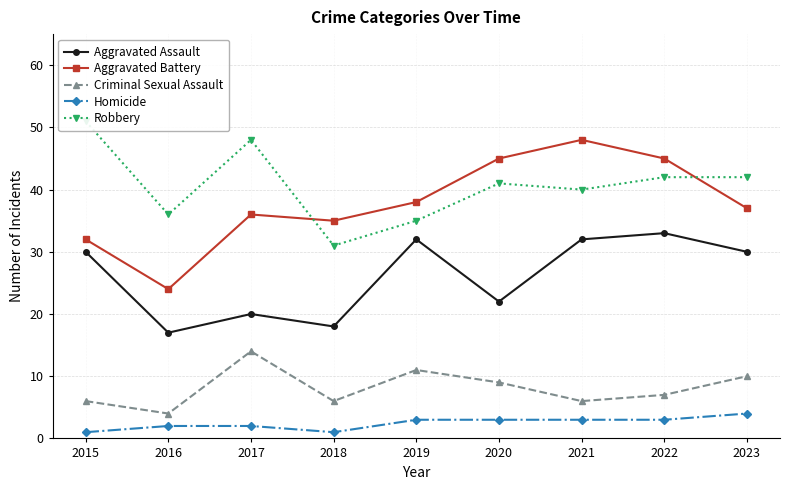

List the labels in order of Aggravated Assault value, largest first.

2022, 2019, 2021, 2015, 2023, 2020, 2017, 2018, 2016